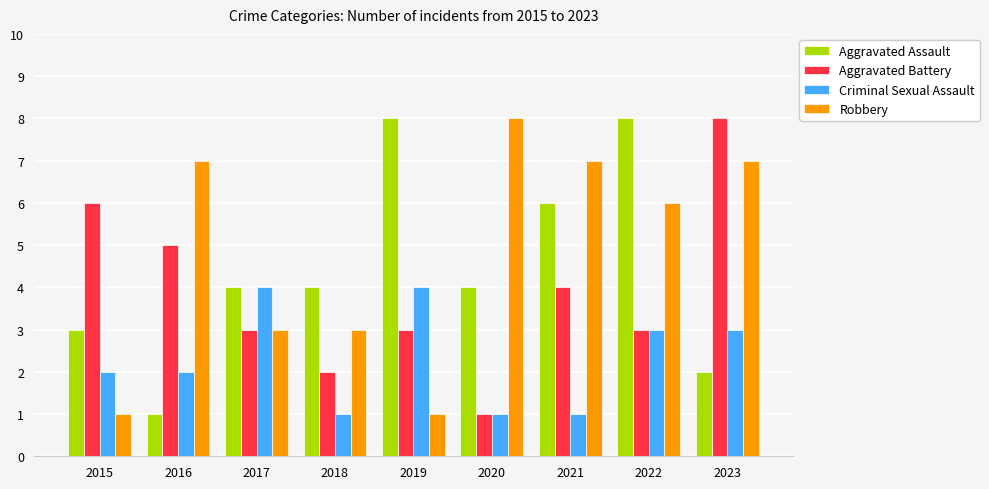

What is the maximum value shown in the chart?

8